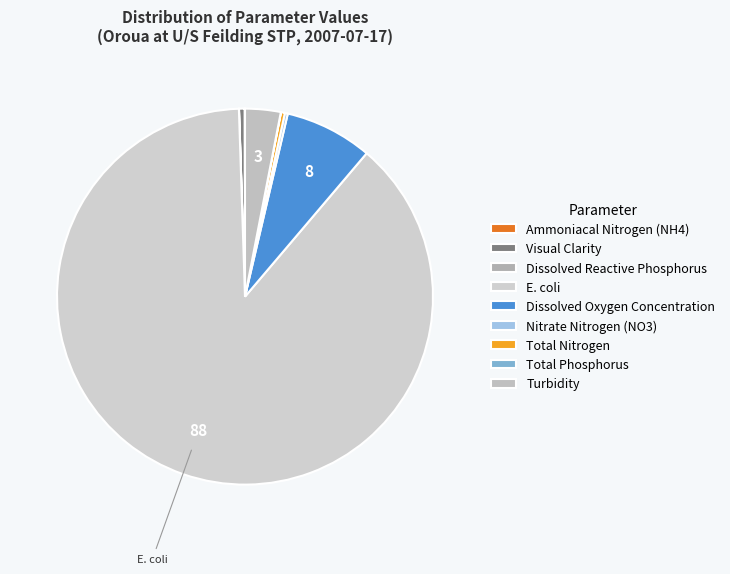

How many segments does this pie chart have?

9